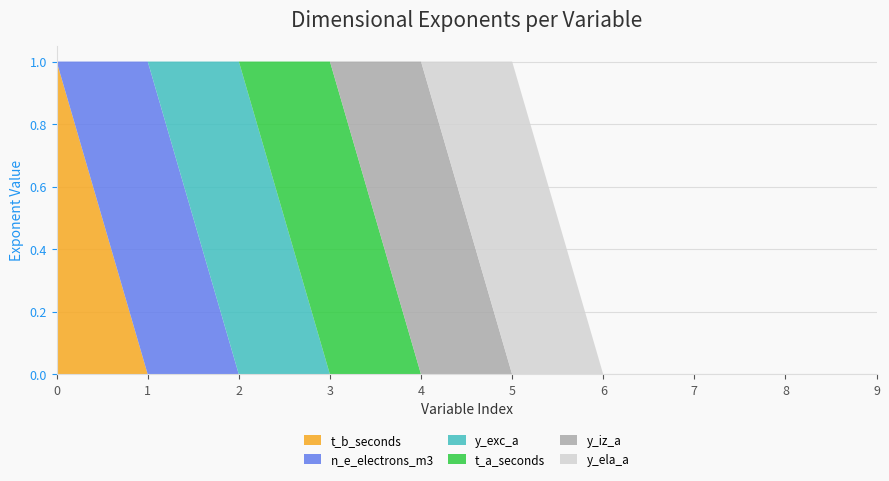

Reading left to right, what are all the values shown in this chart?

t_b_seconds: 0=1	1=0	2=0	3=0	4=0	5=0	6=0	7=0	8=0	9=0
n_e_electrons_m3: 0=0	1=1	2=0	3=0	4=0	5=0	6=0	7=0	8=0	9=0
y_exc_a: 0=0	1=0	2=1	3=0	4=0	5=0	6=0	7=0	8=0	9=0
t_a_seconds: 0=0	1=0	2=0	3=1	4=0	5=0	6=0	7=0	8=0	9=0
y_iz_a: 0=0	1=0	2=0	3=0	4=1	5=0	6=0	7=0	8=0	9=0
y_ela_a: 0=0	1=0	2=0	3=0	4=0	5=1	6=0	7=0	8=0	9=0